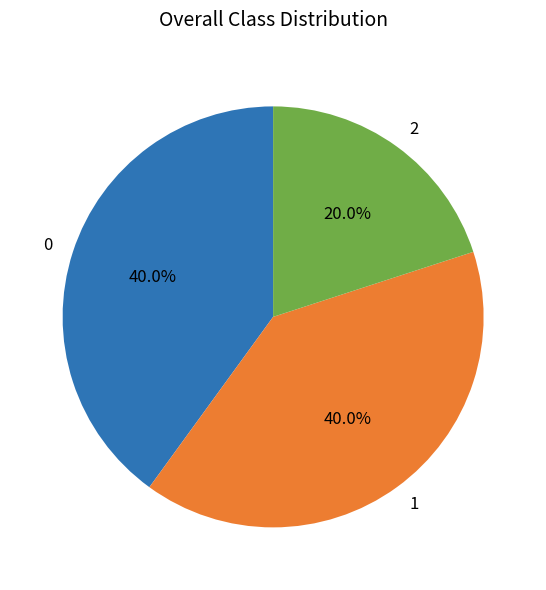

Do 2 and 1 together represent more than half of the pie?

Yes